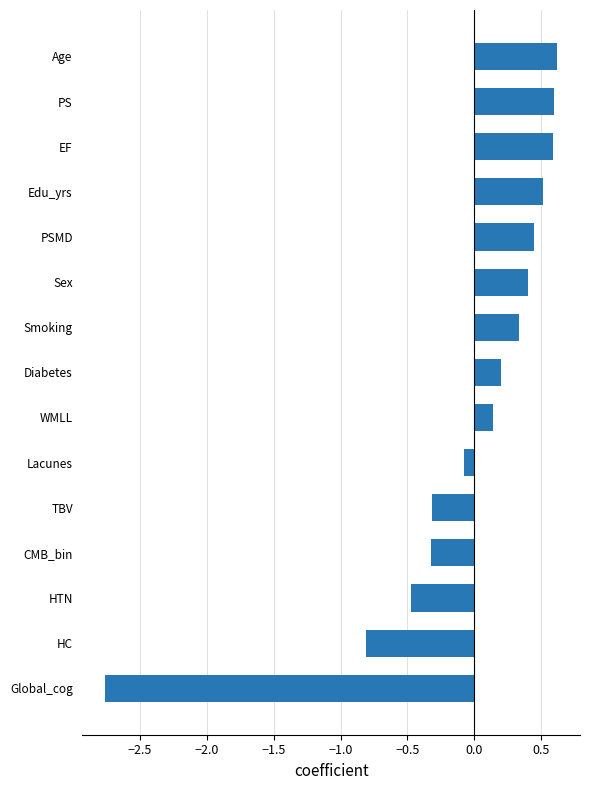

What is the difference between the values at Diabetes and Edu_yrs?

0.3